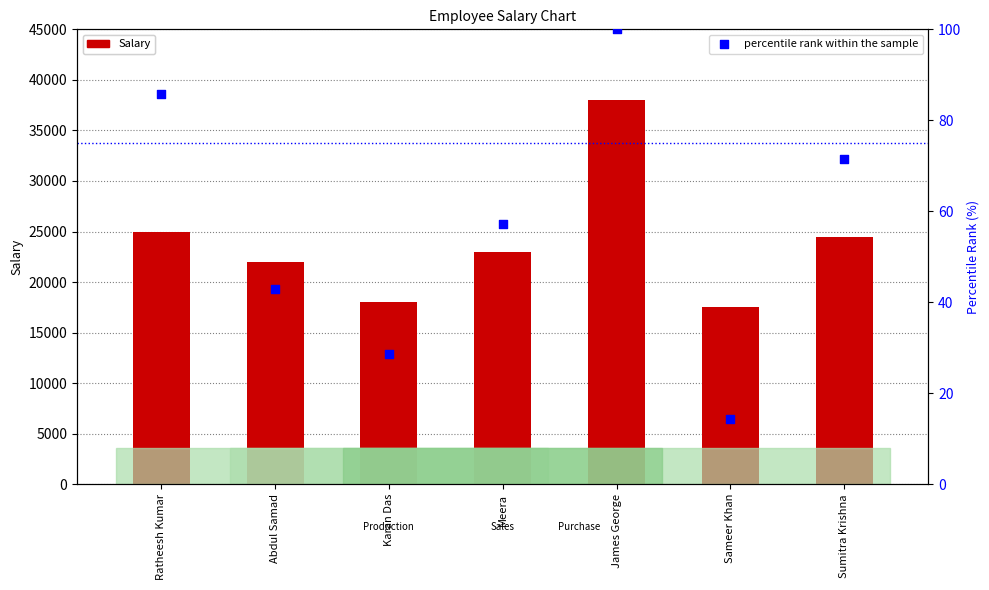

What is the total value across all series at Karan Das?

18028.6